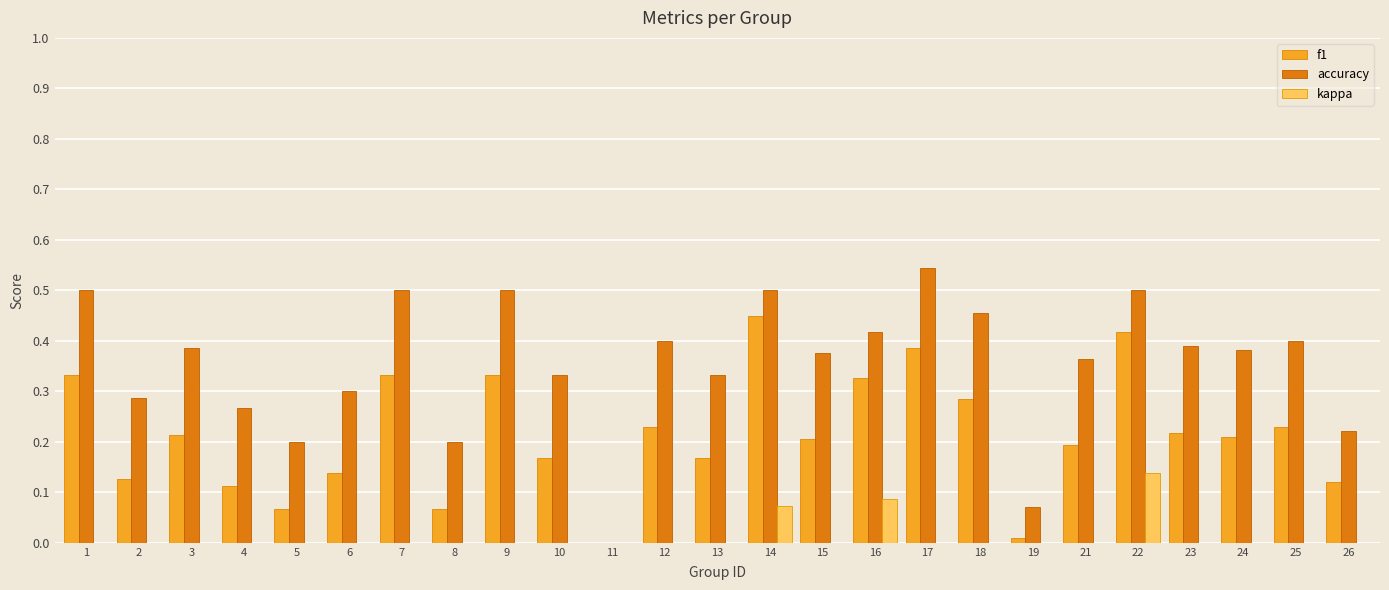

What is the spread (max minus min) of values at 21?

0.4